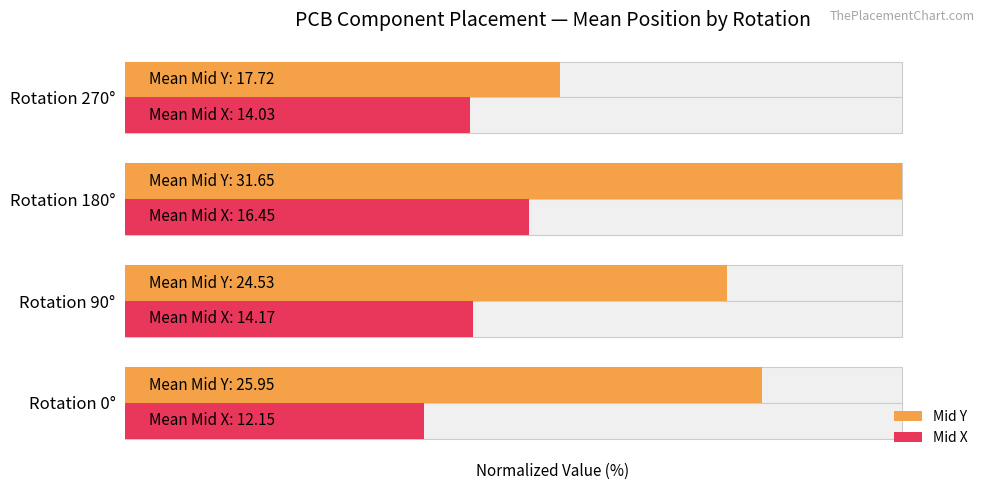

List the series in order of their overall mean, highest first.

Mid Y, Mid X